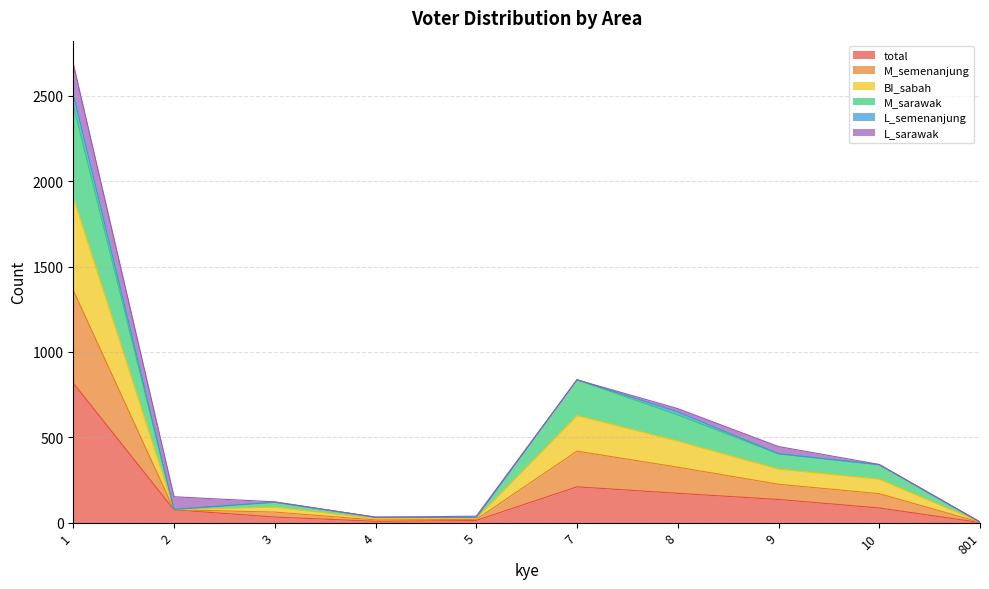

What is the sum of all total values?

1552